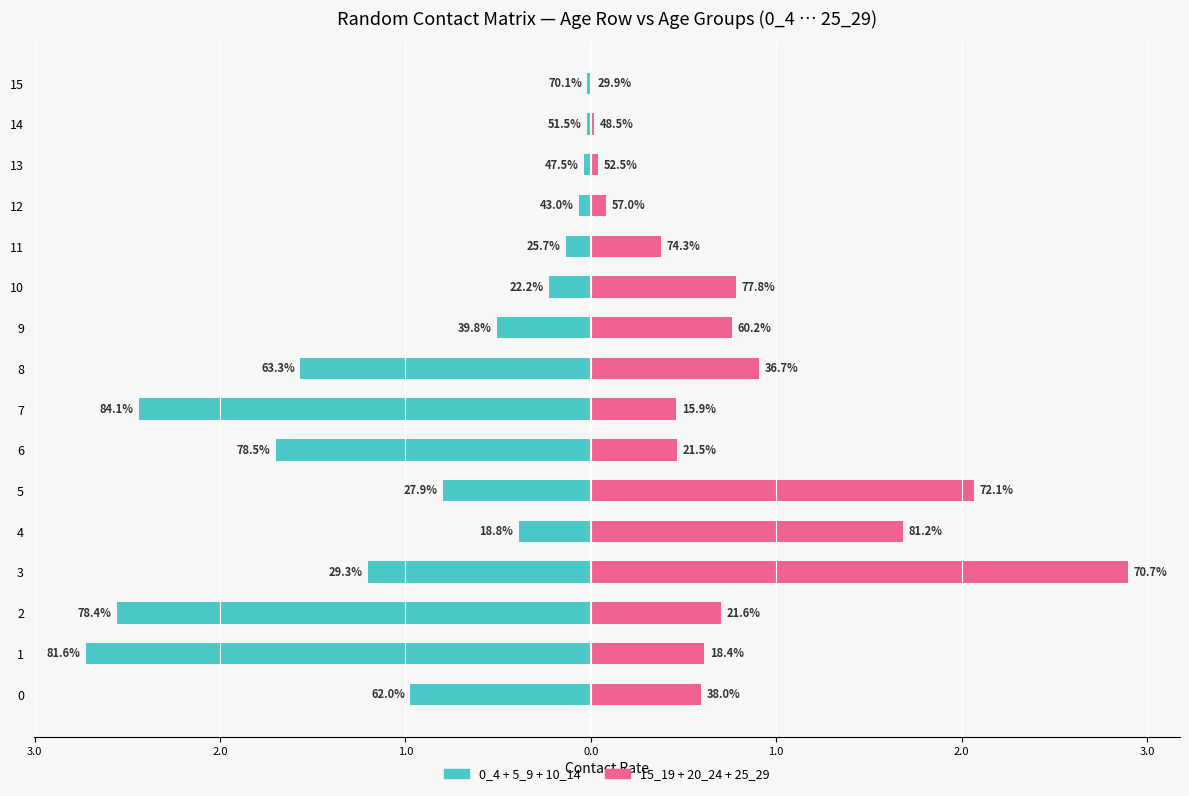

What value does the 15_19 / 20_24 / 25_29 series have at 9?

0.8